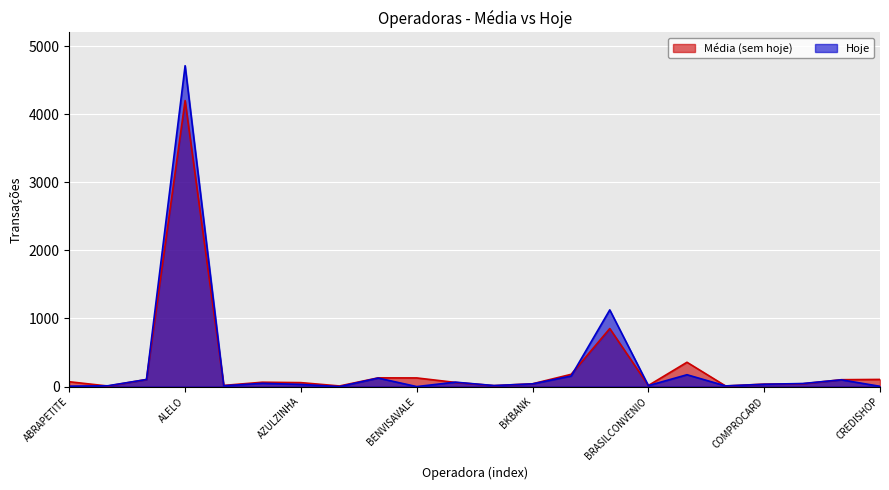

The value of Hoje at BIGCARD is 65. True or false?

True